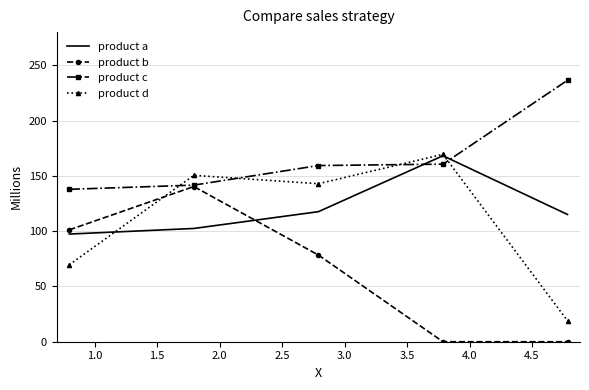

How many categories are shown in the chart?

5